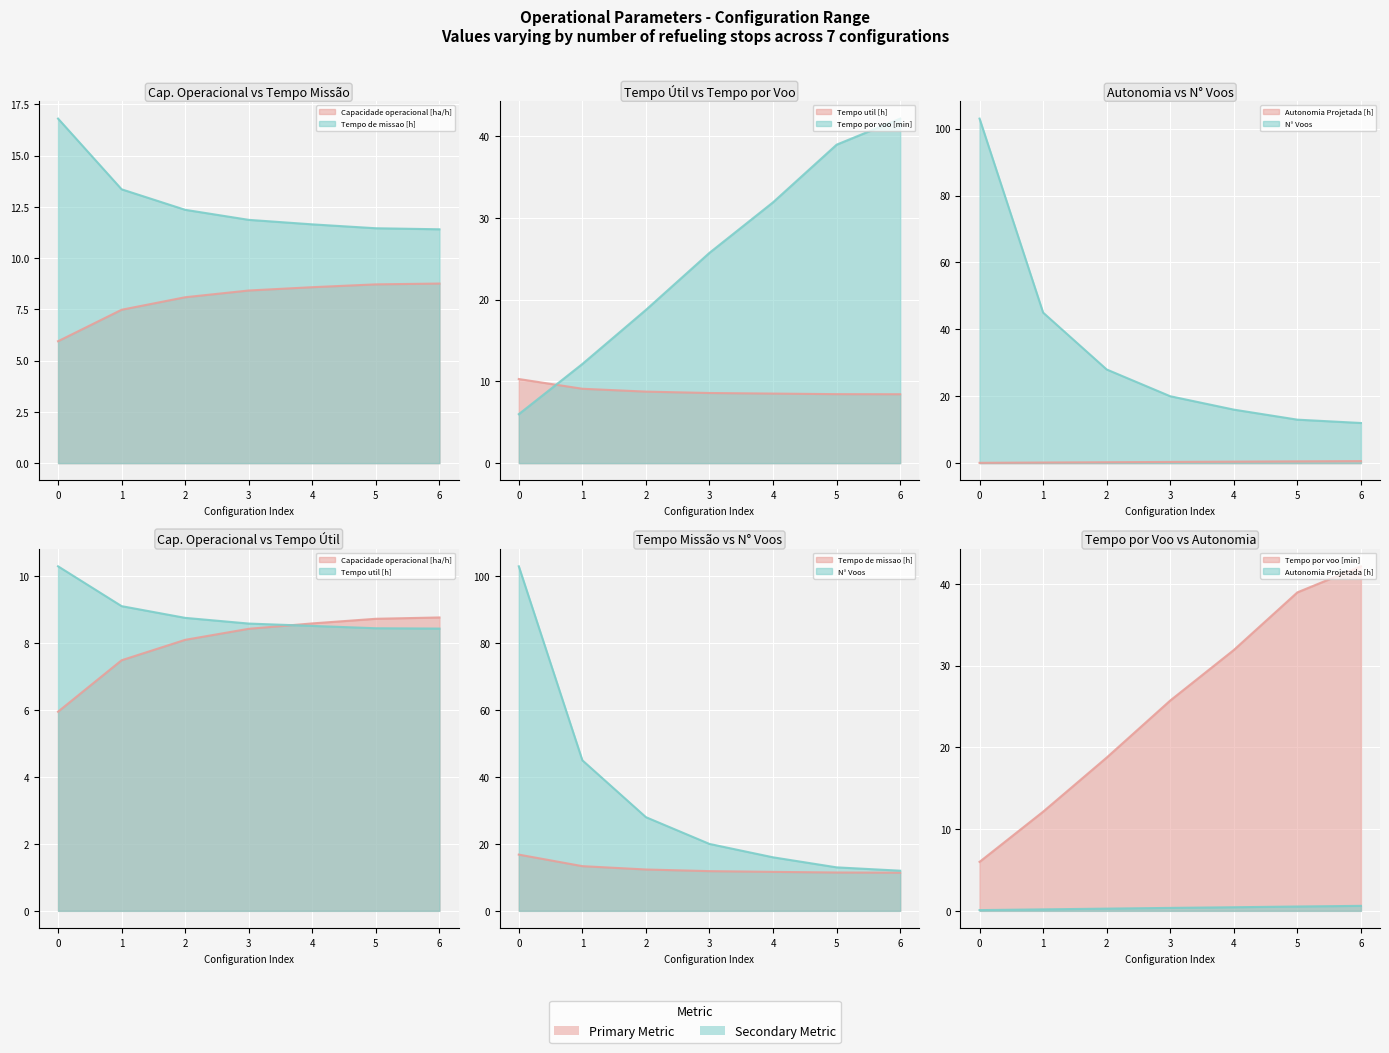

What is the sum of all Capacidade operacional [ha/h] values?

56.0